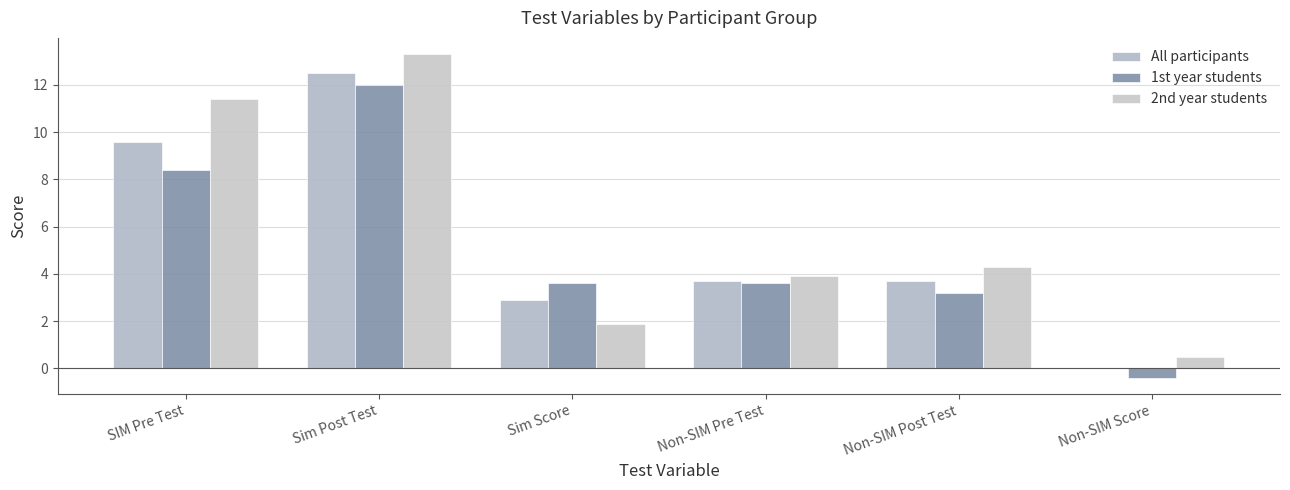

What is the average value of the All participants series?

5.4